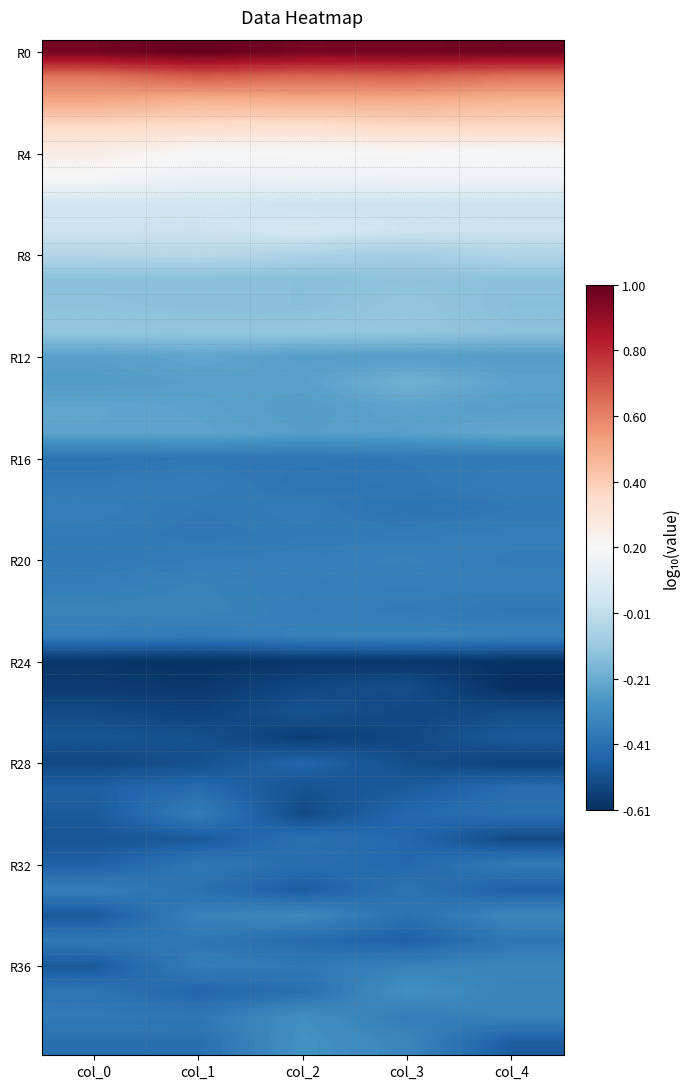

Which series has the largest total across all categories?

R0